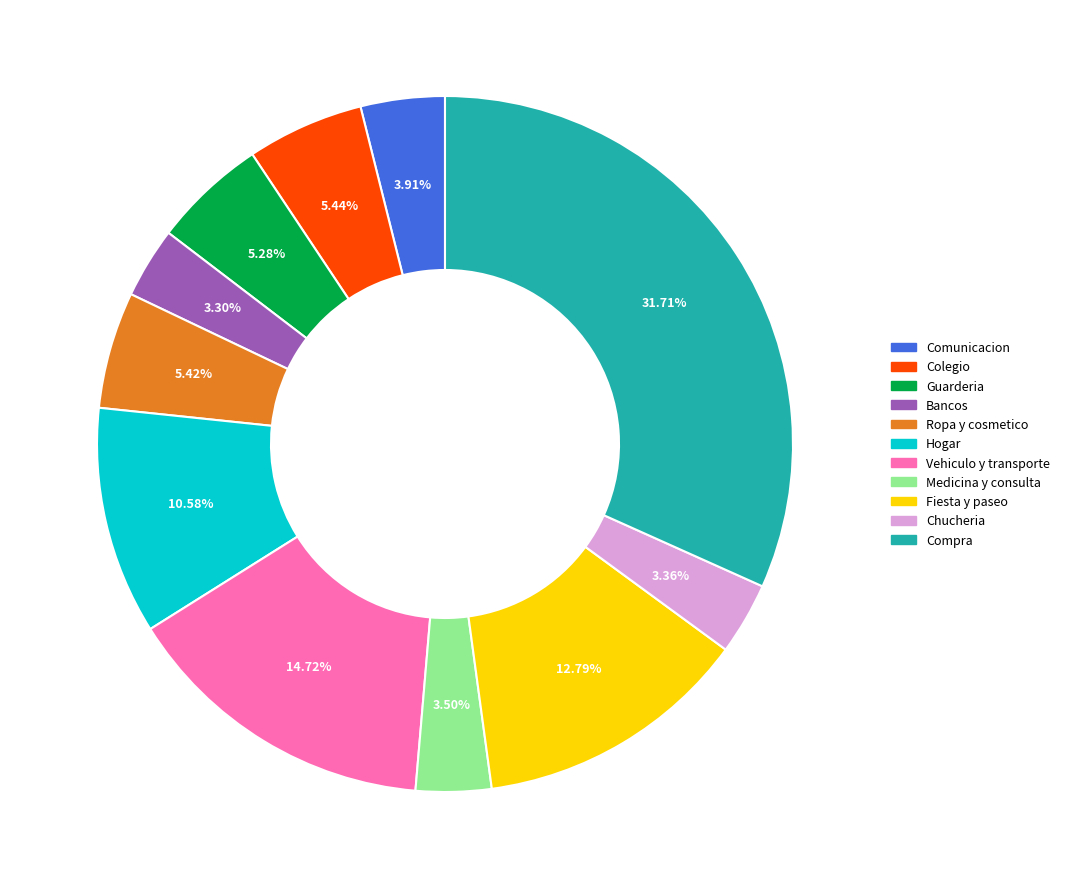

What percentage do Chucheria and Comunicacion together represent?

7.3%